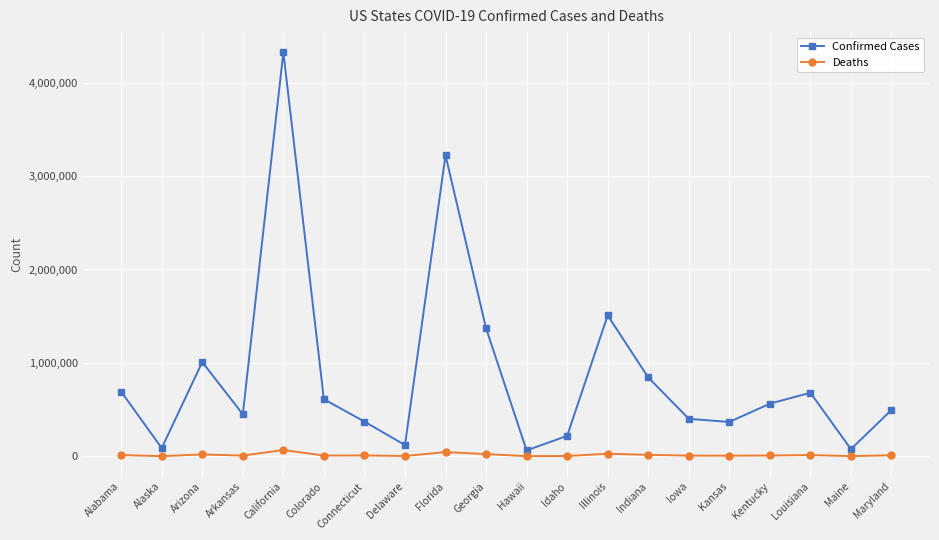

Where is the first local maximum for Confirmed Cases?

Arizona